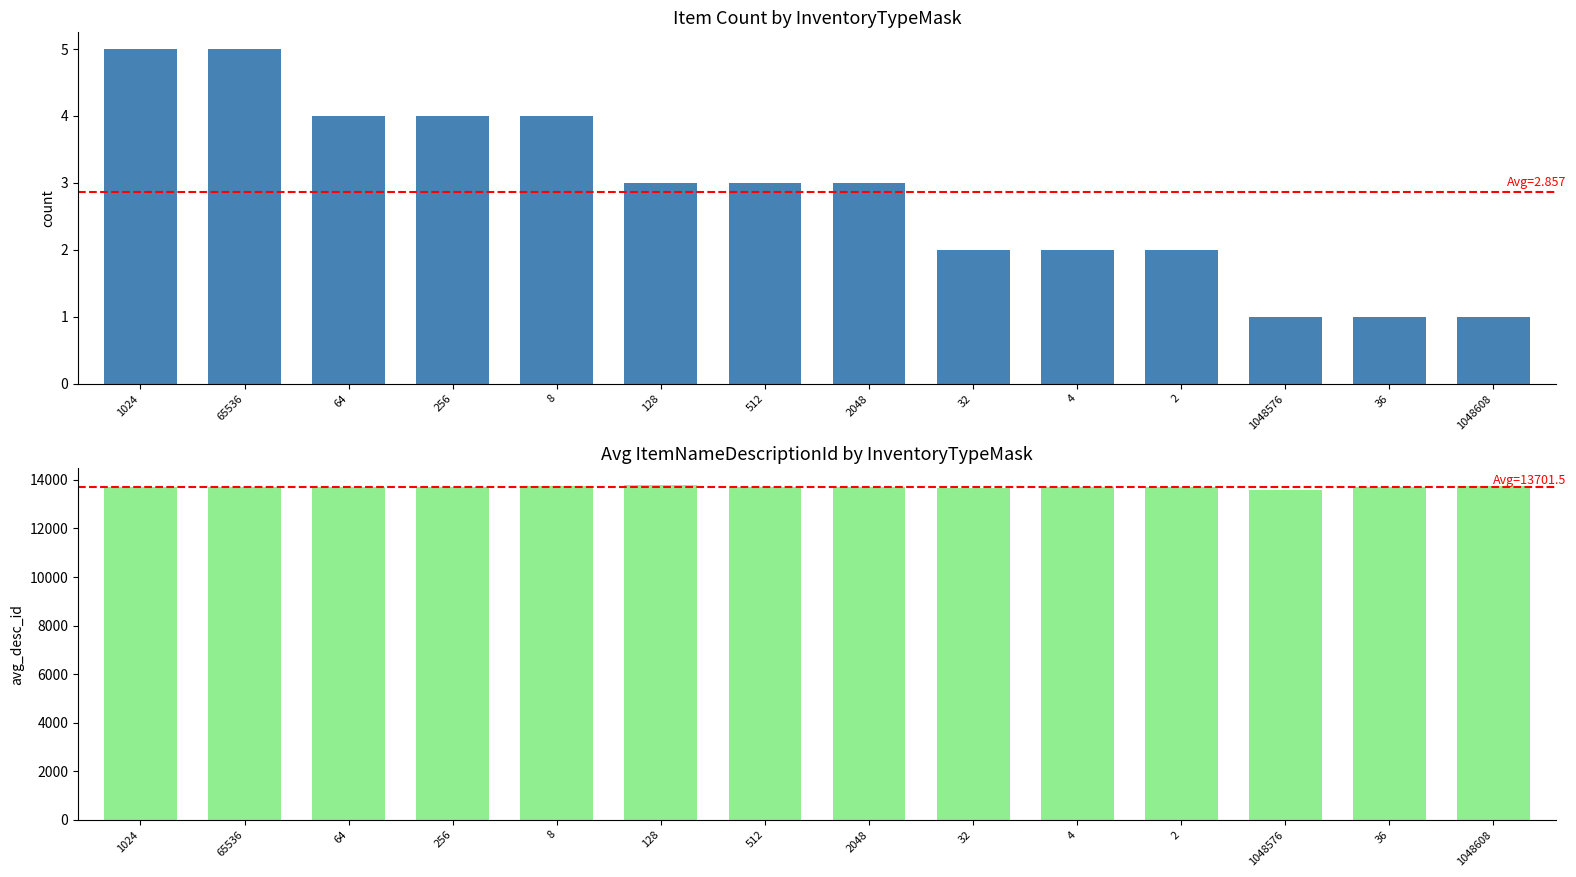

How many values in the Count series are below 3?

6